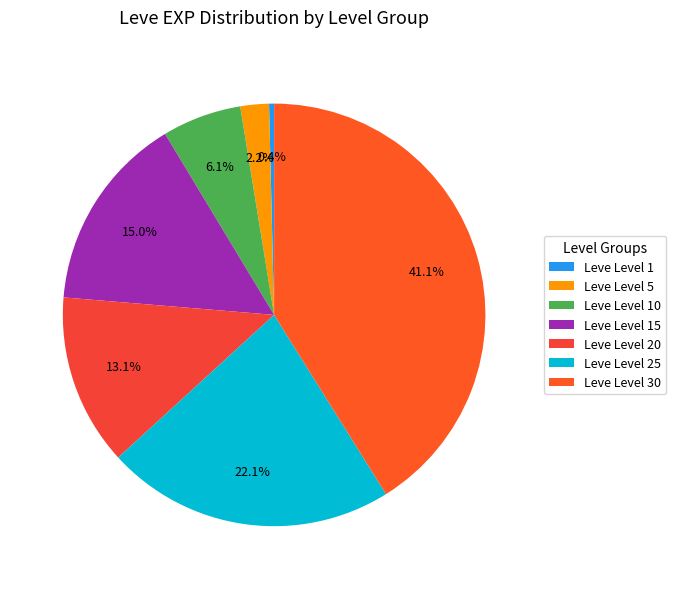

To the nearest percent, what is the average slice percentage?

14%